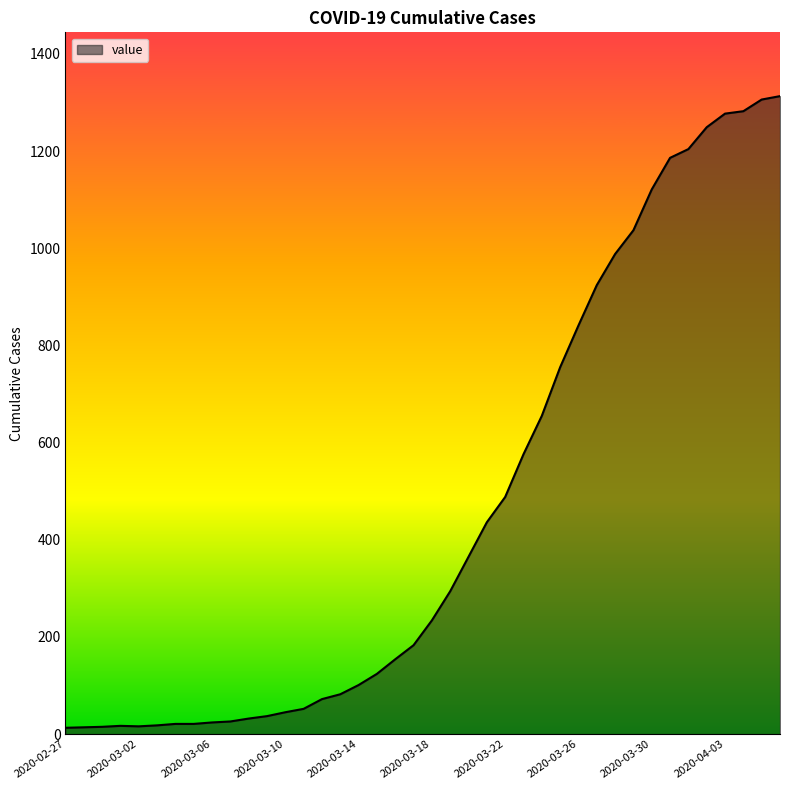

What is the maximum value shown in the chart?

1313